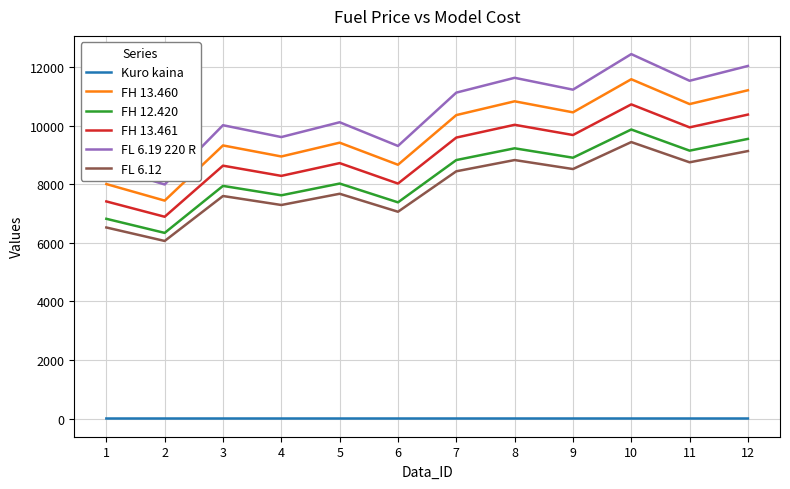

Is it true that FL 6.12 equals 7297.6 at 4?

True